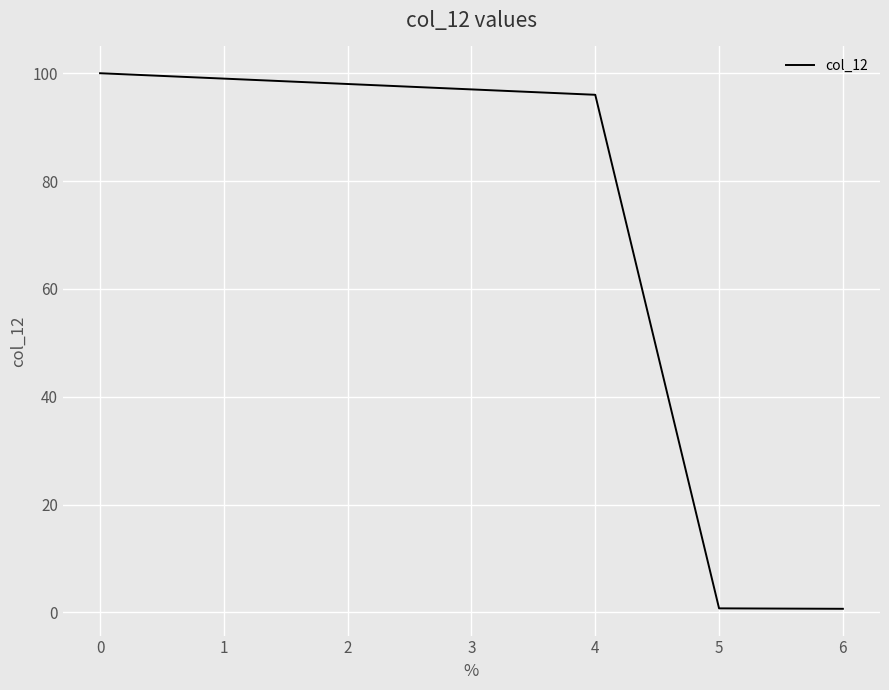

Between 3 and 2, which is larger?

2